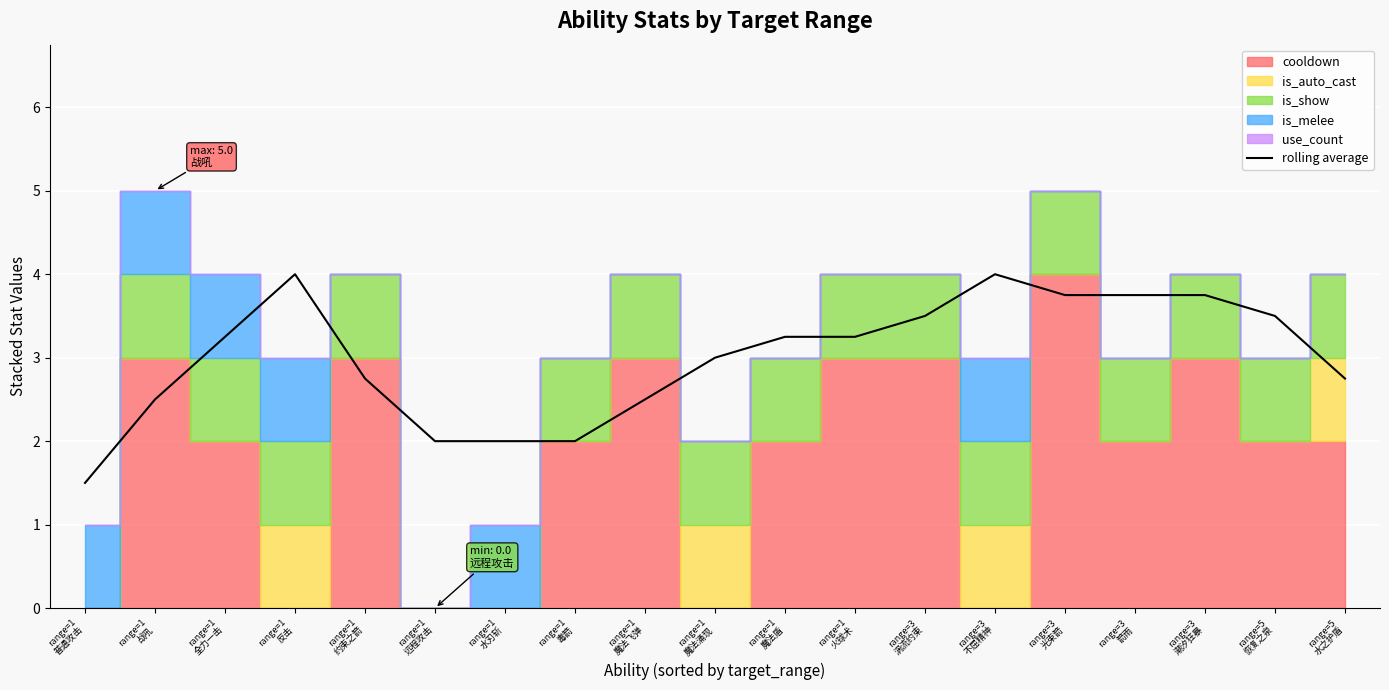

What is the difference between the second highest and second lowest values?

2.0